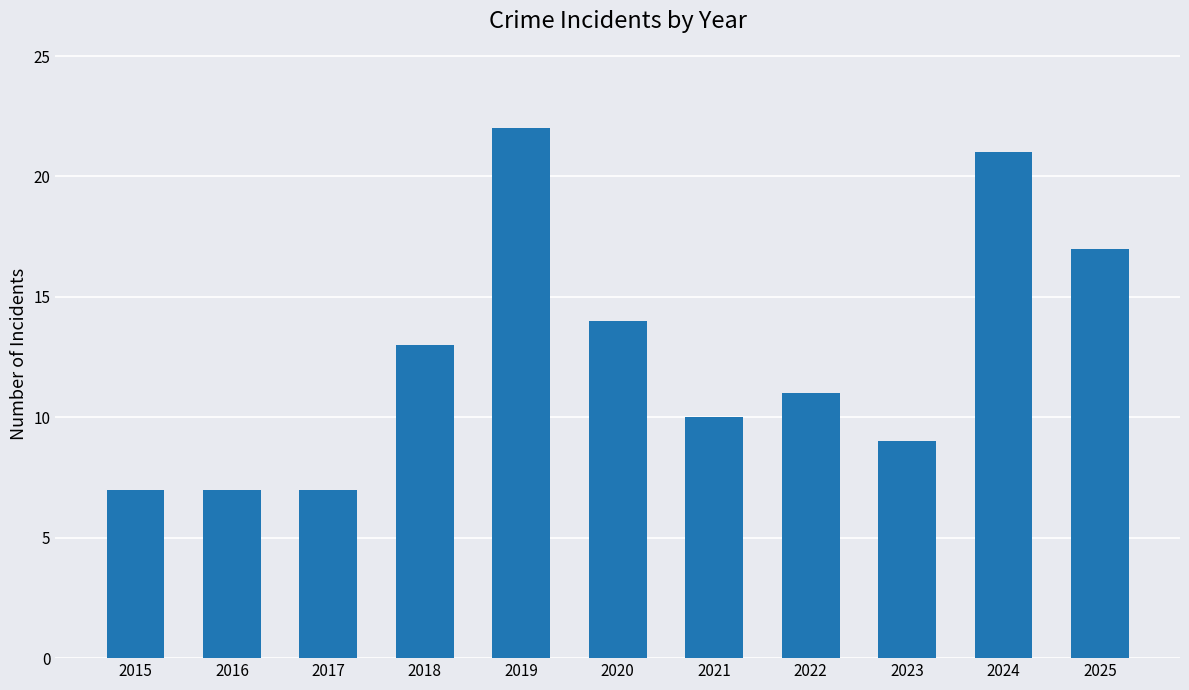

What is the approximate value at 2020?

14